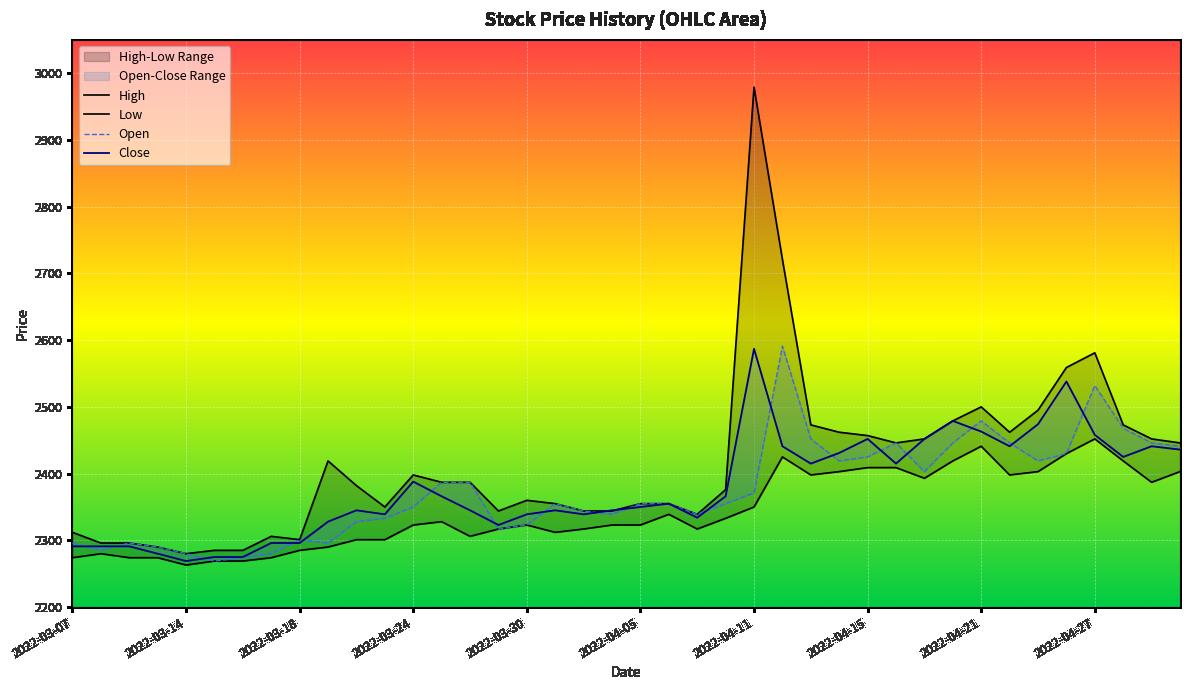

Where is Low nearest to the value 2357?

2022-04-11